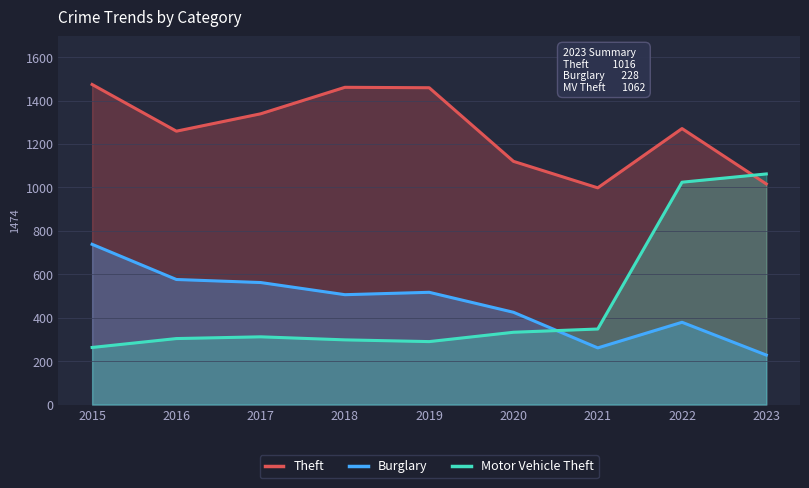

What is the difference between the second highest and second lowest values in the Motor Vehicle Theft series?

734